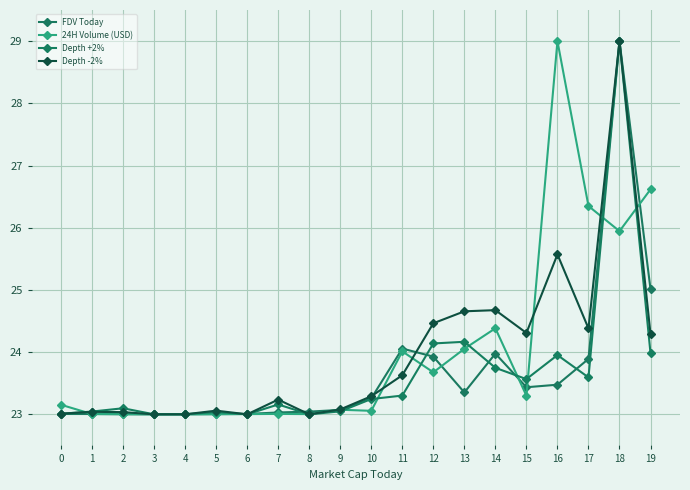

The value of Depth -2% at 9 is 23.1. True or false?

True